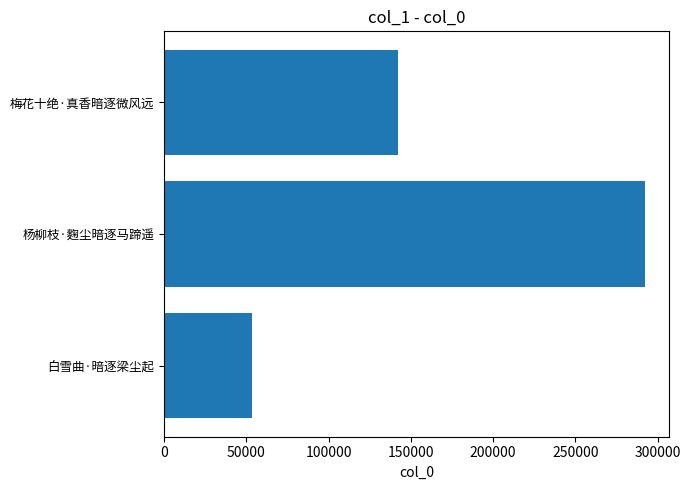

What is the average value?

162705